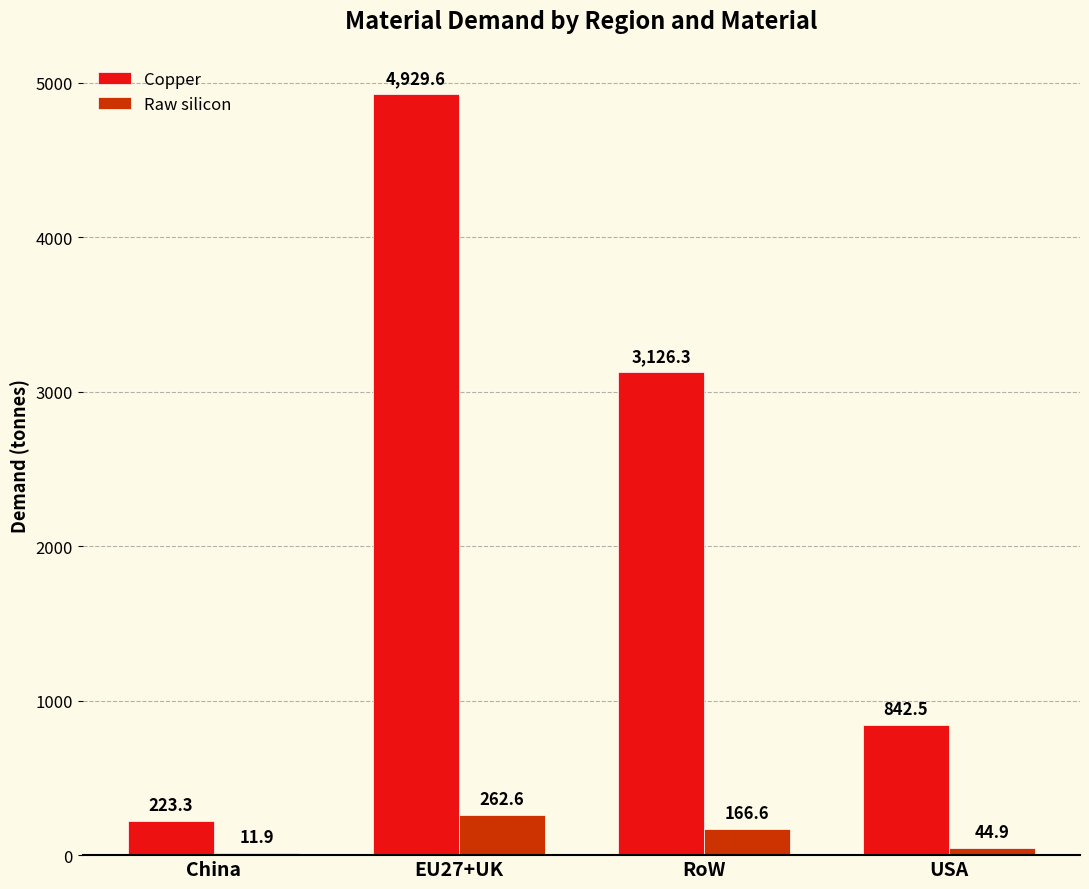

Where is Raw silicon nearest to the value 137?

RoW